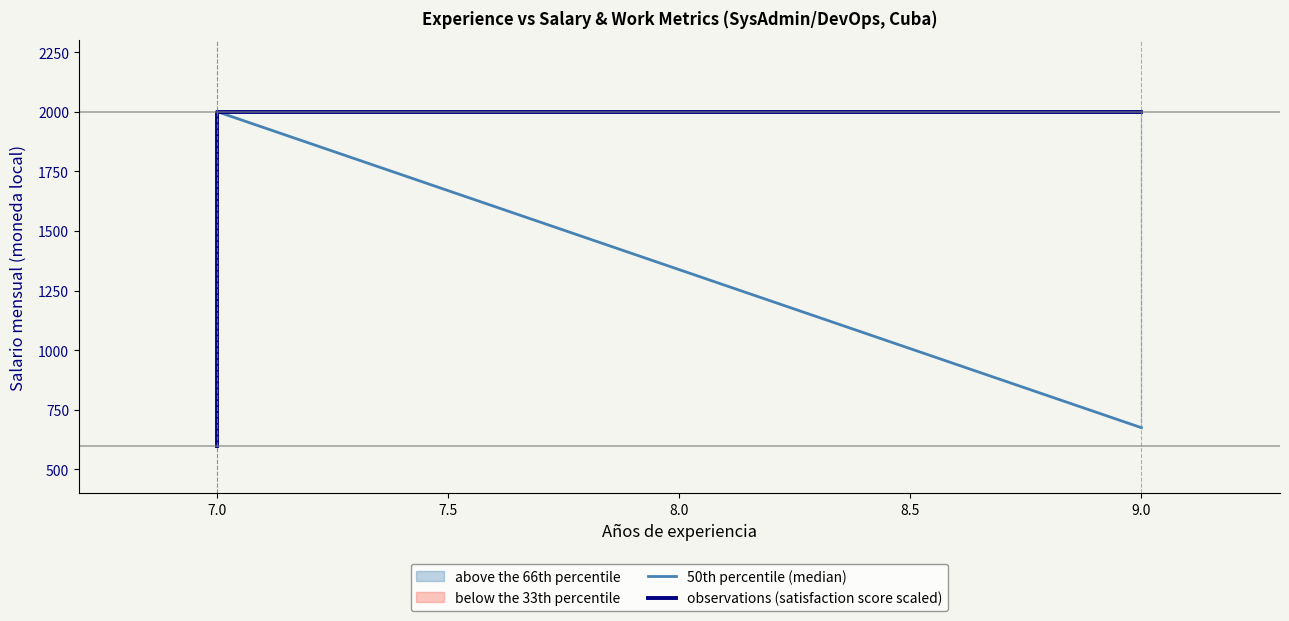

At how many categories does at least one series exceed 1999?

2